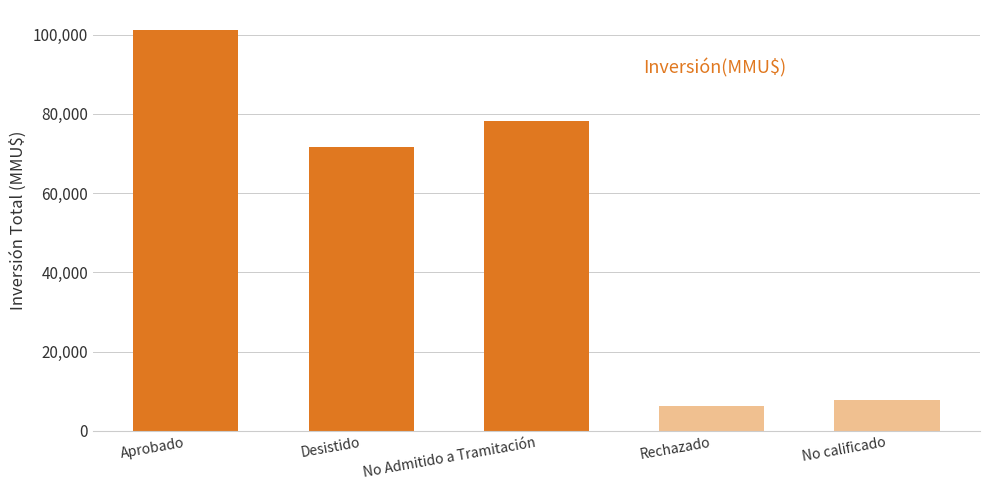

What is the change in value from Aprobado to No Admitido a Tramitación?

-22984